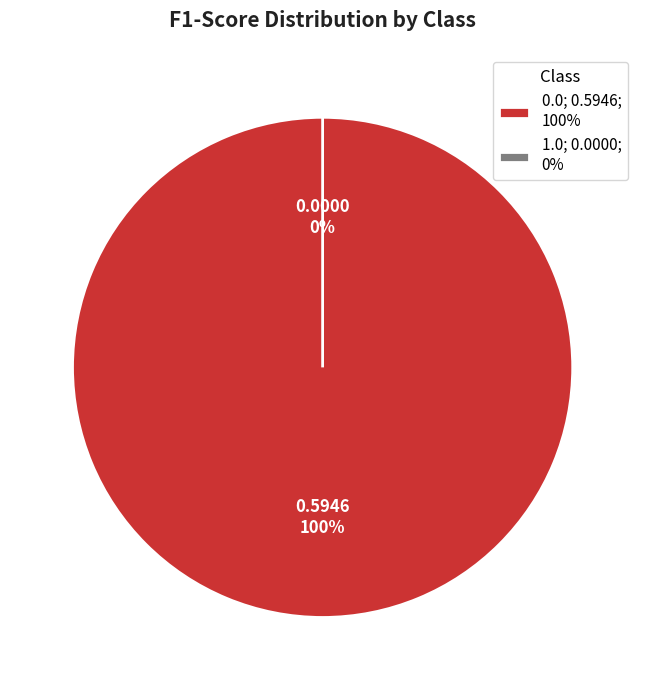

Combined, what portion of the pie is 0.0 and 1.0?

100.0%